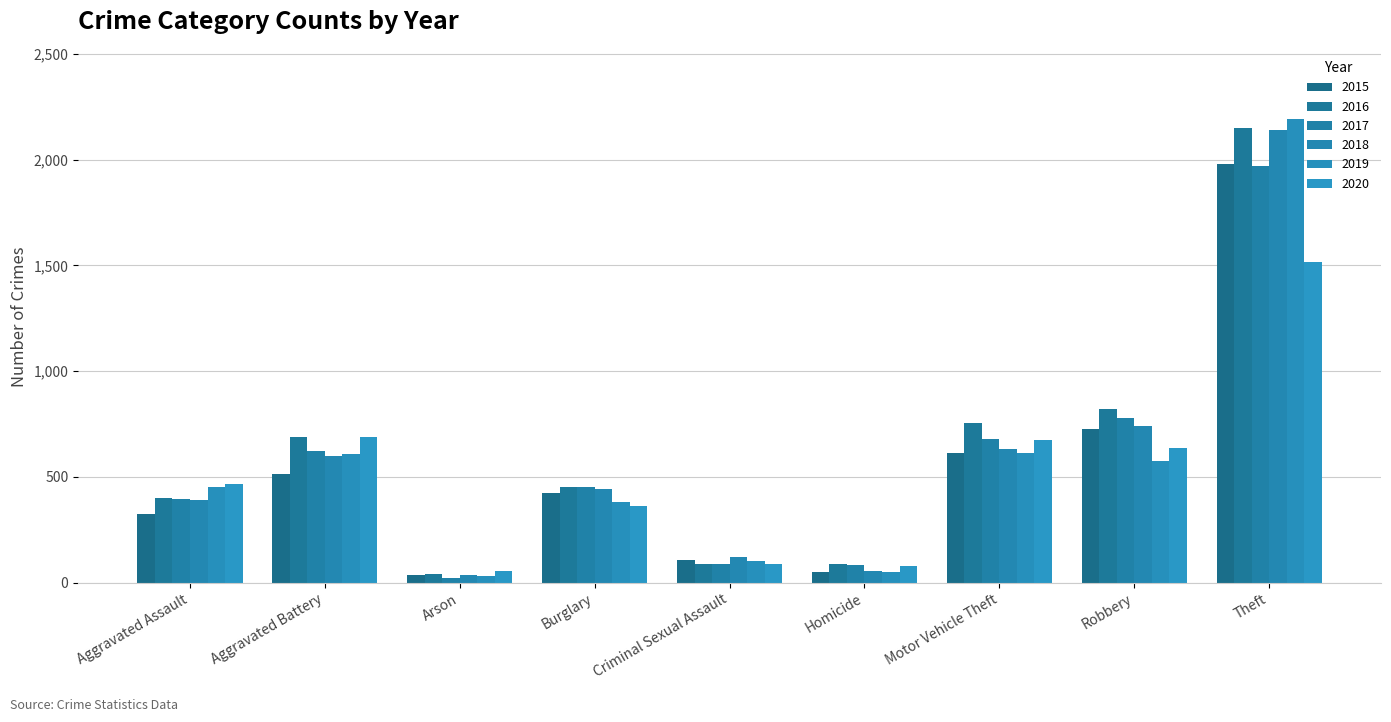

The 2020 series shows 89 at Criminal Sexual Assault. True or false?

True